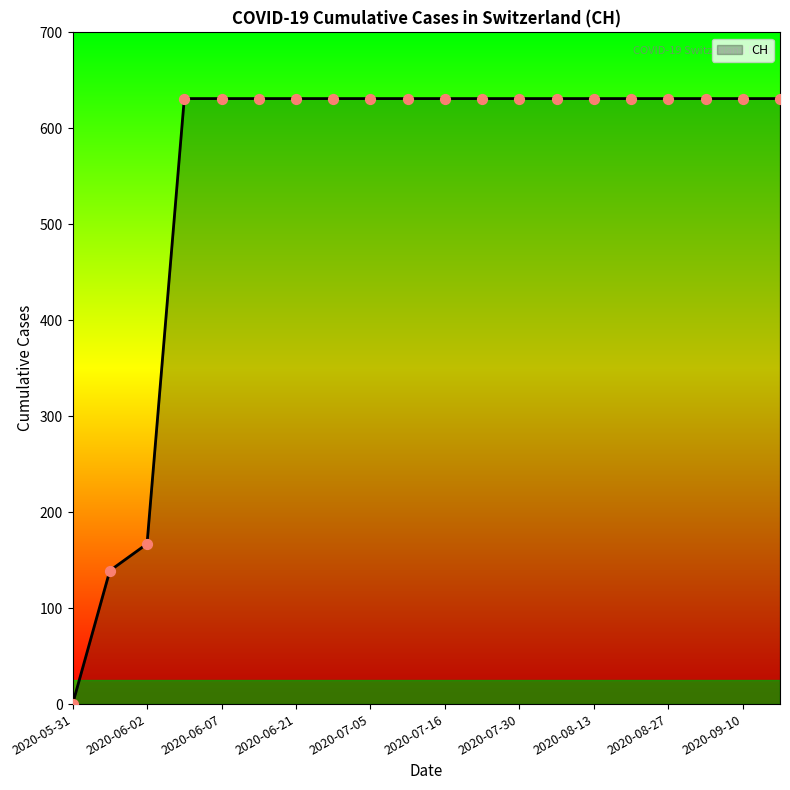

What is the difference between the maximum and minimum values?

631